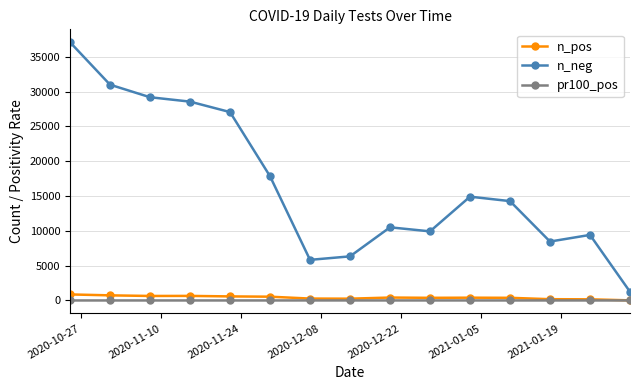

Which series has the widest spread of values?

n_neg